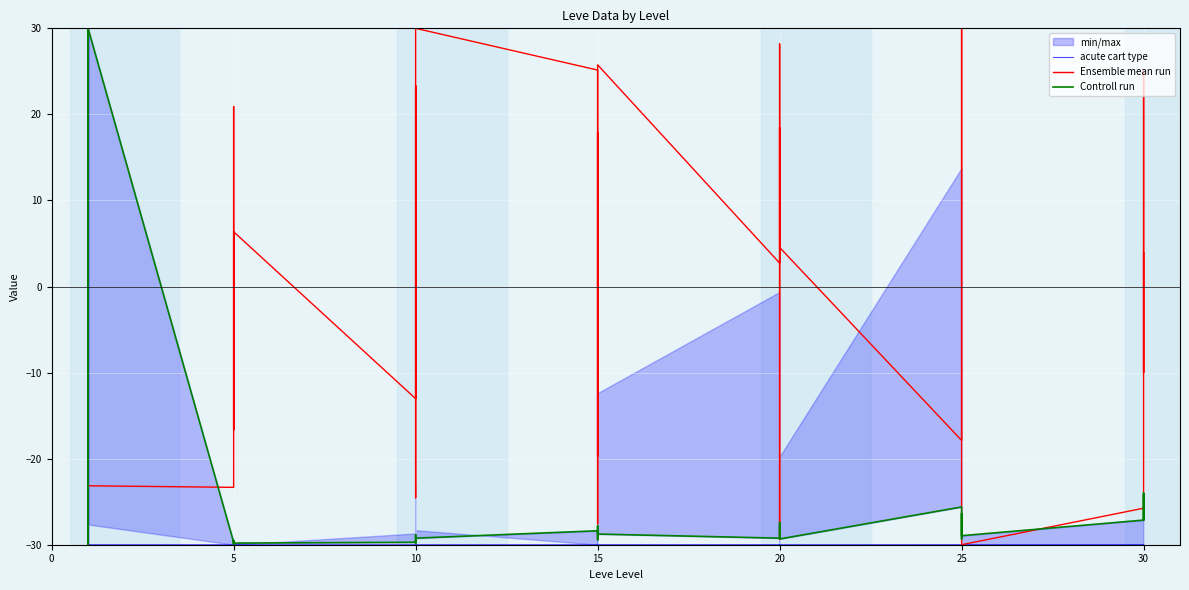

Which series ends up on top after the final intersection of Controll run and acute cart type?

Controll run